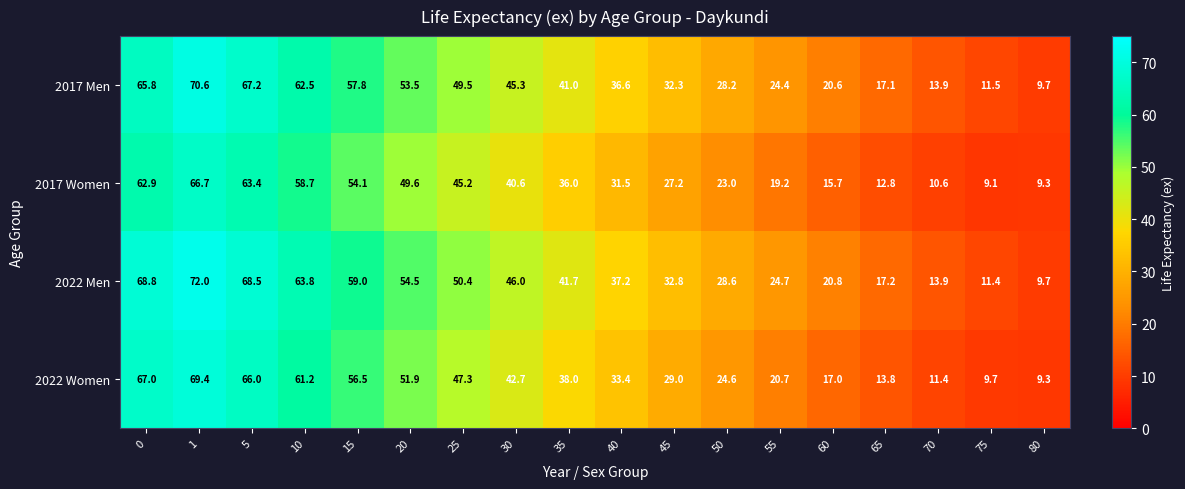

What is the greatest value displayed?

72.0